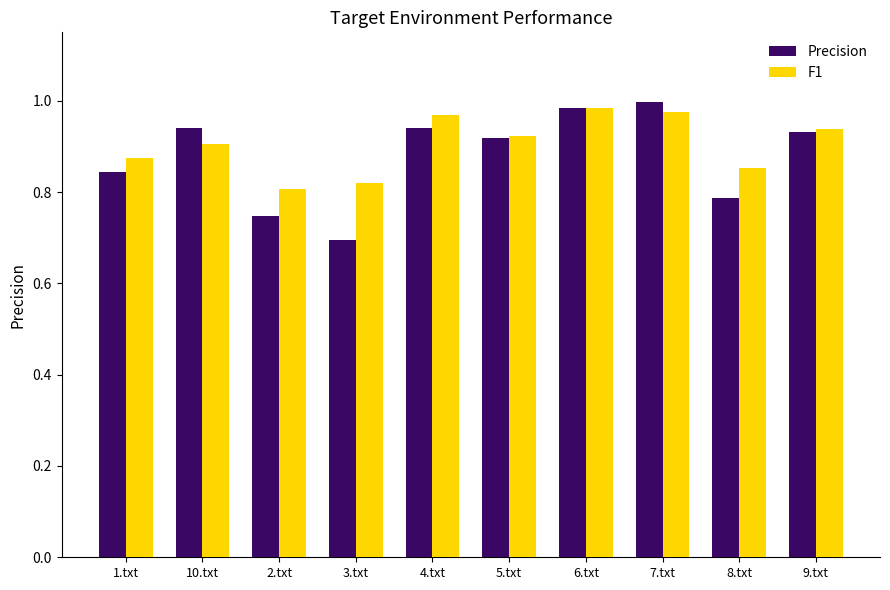

What is the difference between the maximum and minimum values in the Precision series?

0.3